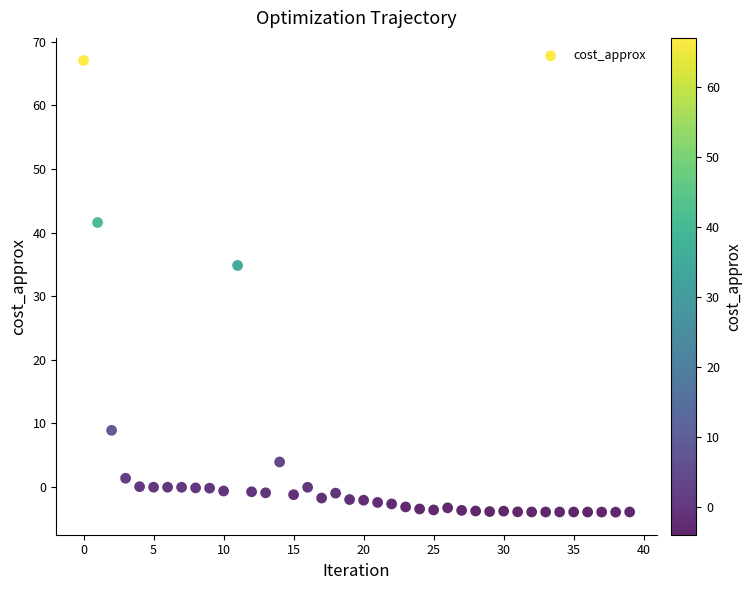

What Y value in the scatter plot is closest to 31?

34.8